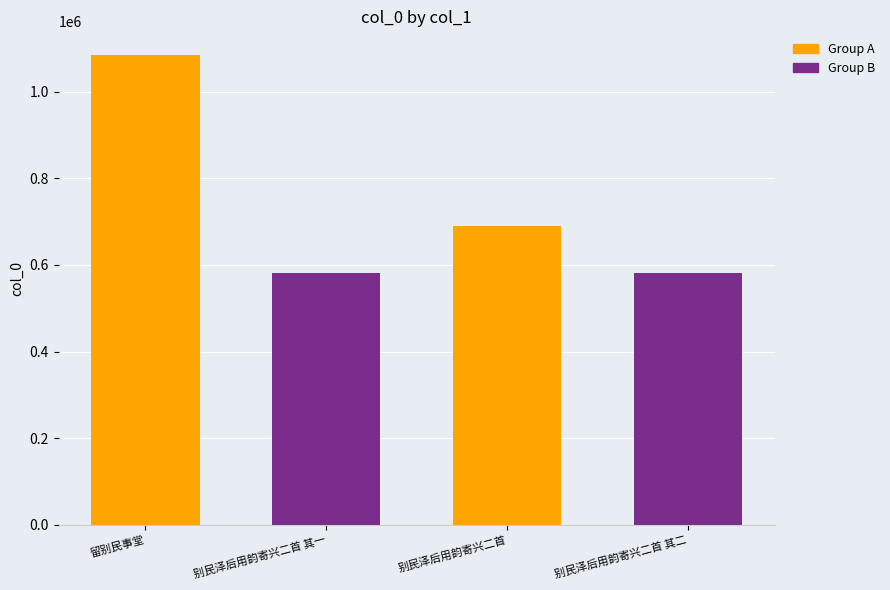

Rank the categories by value from lowest to highest.

别民泽后用韵寄兴二首 其一, 别民泽后用韵寄兴二首 其二, 别民泽后用韵寄兴二首, 留别民事堂